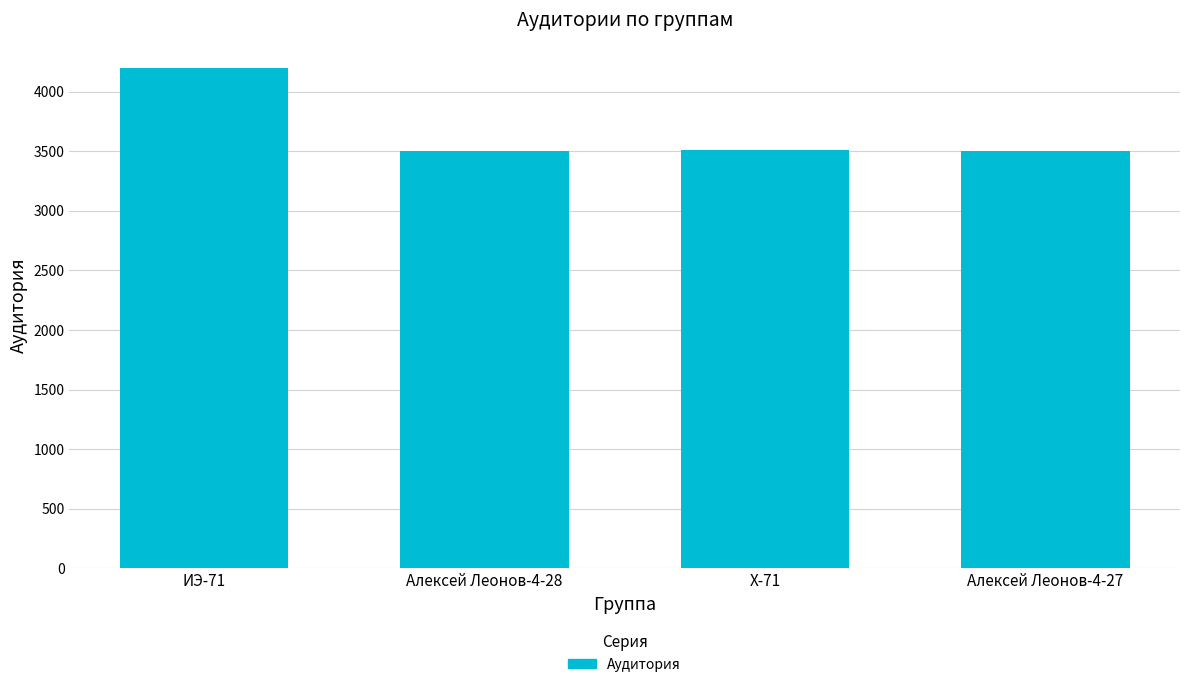

Does the chart contain stacked bars?

No